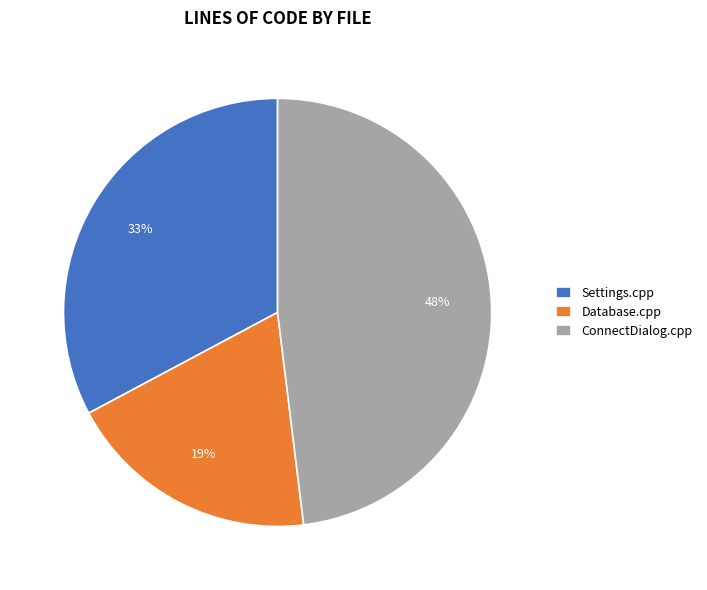

Is the sum of ConnectDialog.cpp and Database.cpp greater than half?

Yes